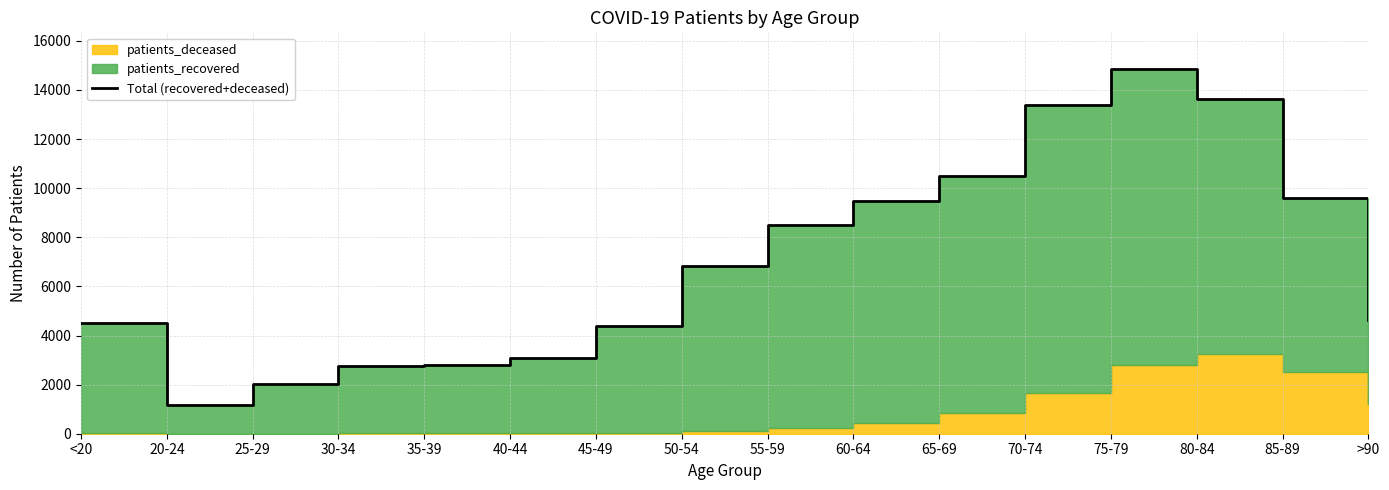

Which label corresponds to the largest value in the chart?

75-79